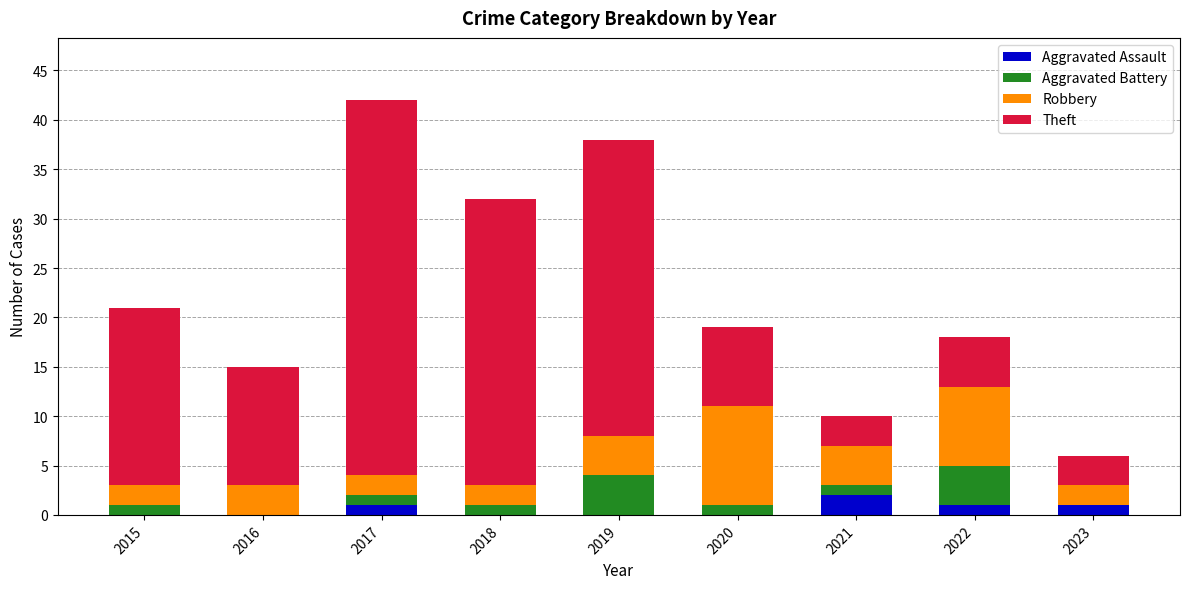

What is the sum of all Aggravated Assault values?

5